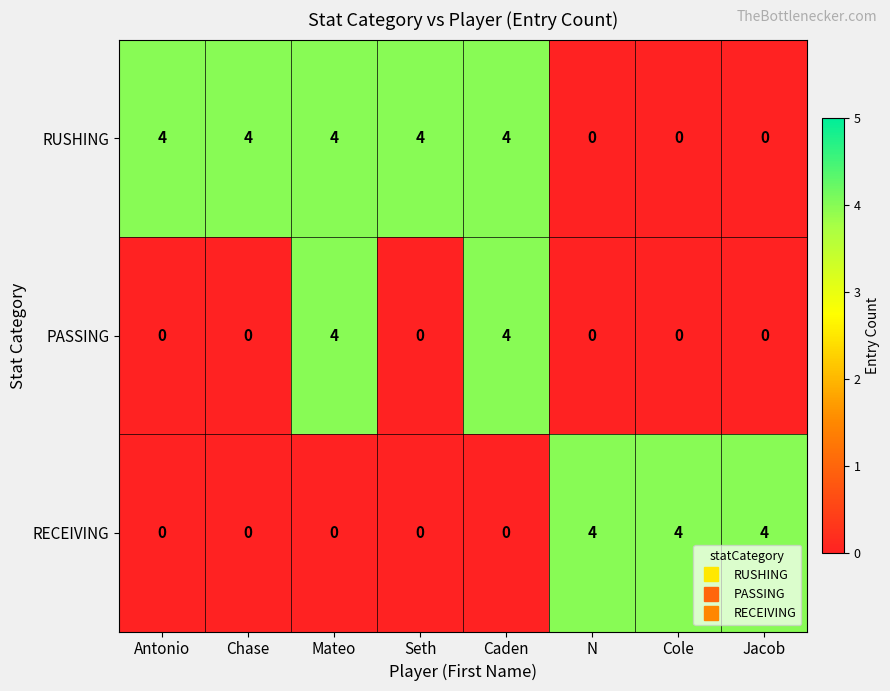

What is the maximum value shown in the chart?

4